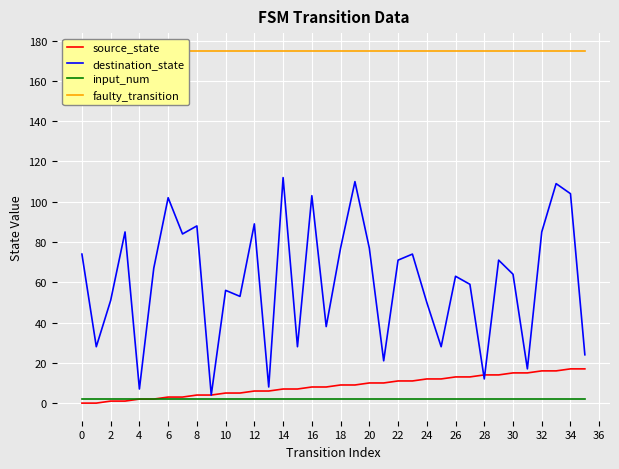

How many values in the destination_state series are below 67?

18